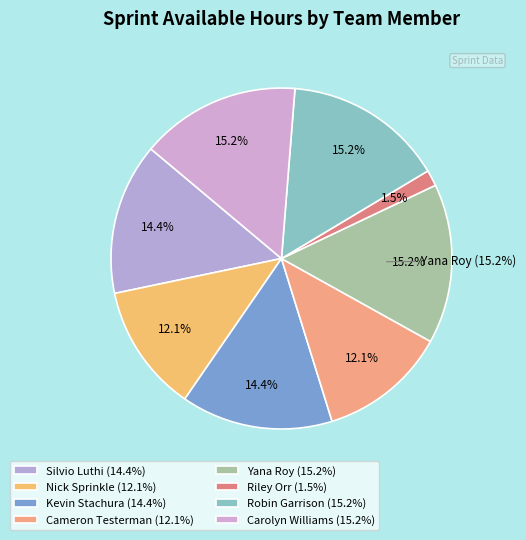

What percentage is the Carolyn Williams slice, to the nearest percent?

15%